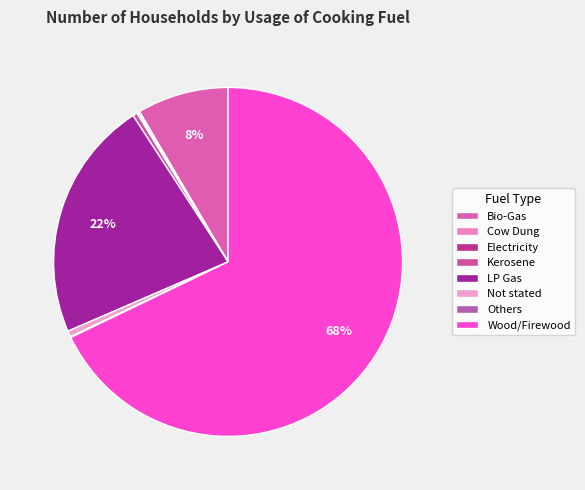

Is it true that LP Gas is 22% of the pie?

True